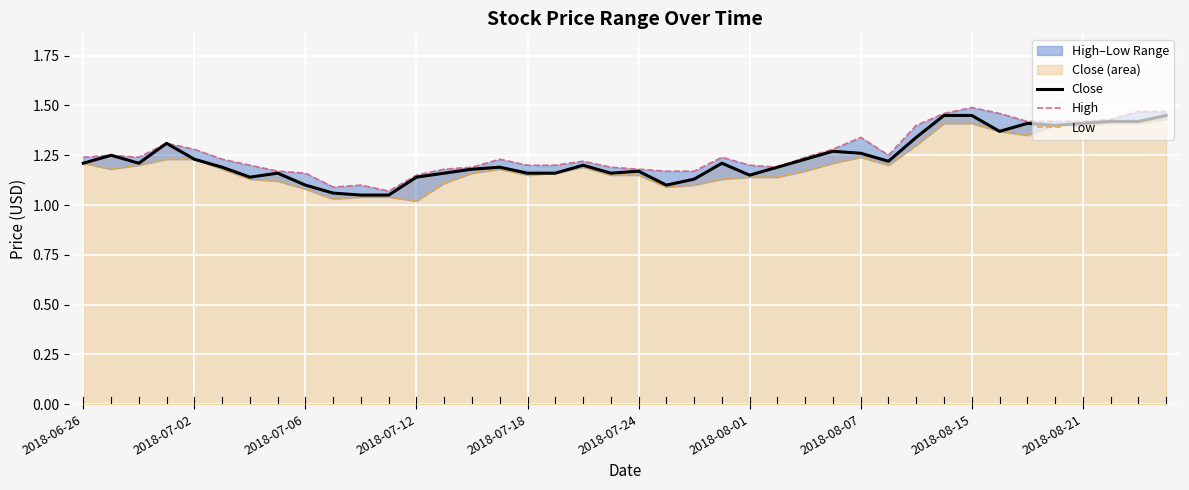

How many interior local valleys does the High series have?

5